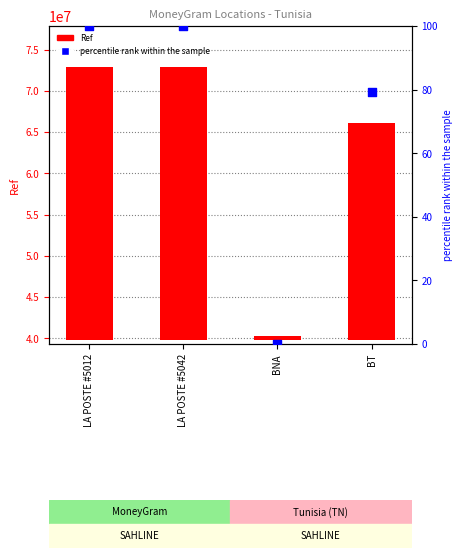

Which series reaches the minimum Y coordinate?

percentile rank within the sample